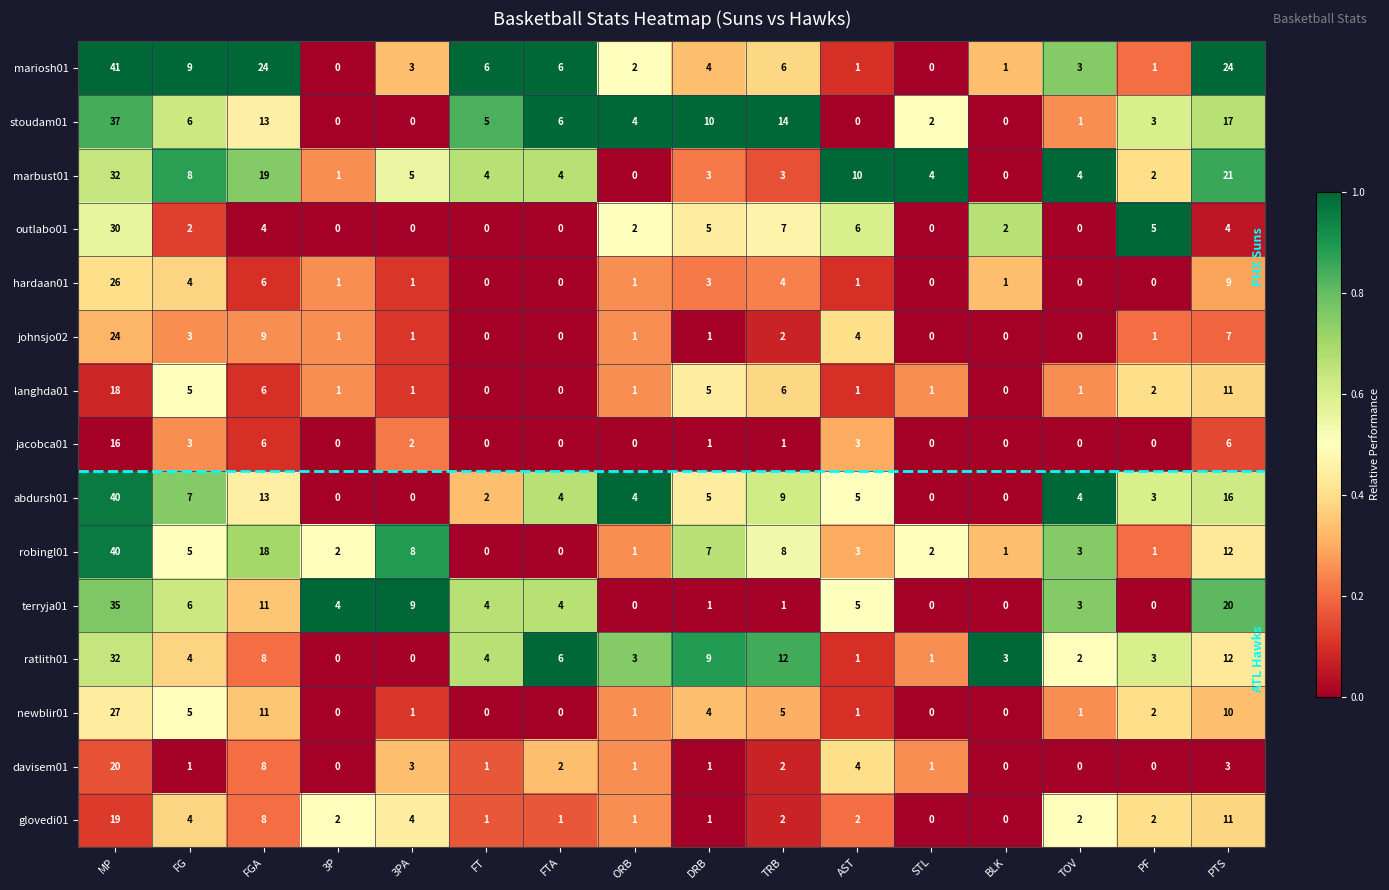

The glovedi01 series shows 2 at TOV. True or false?

True